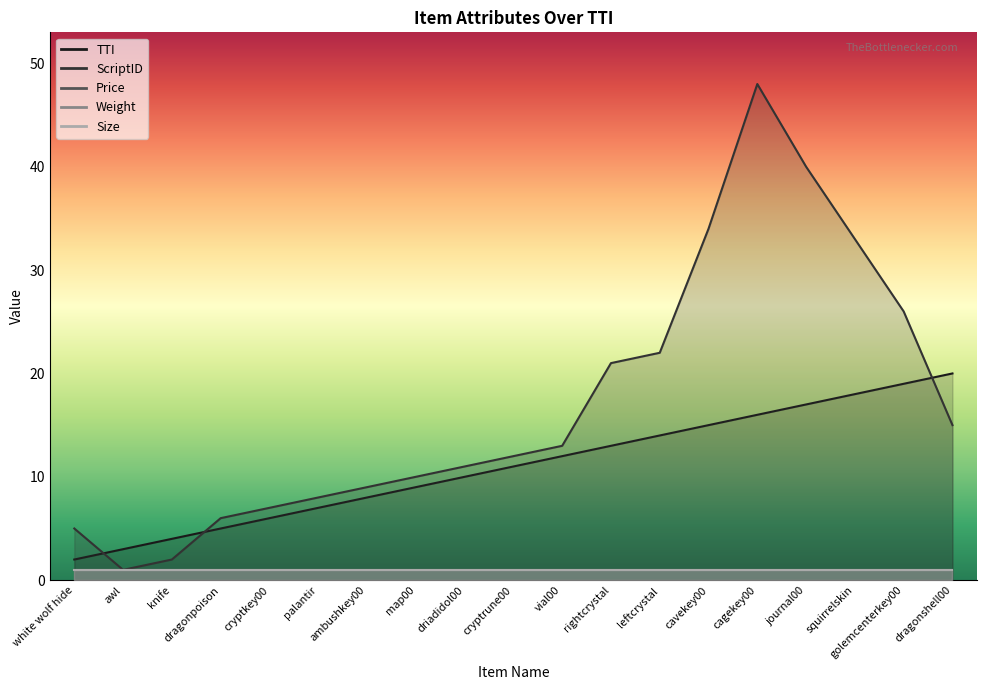

At which category does the chart reach its minimum across all series?

awl